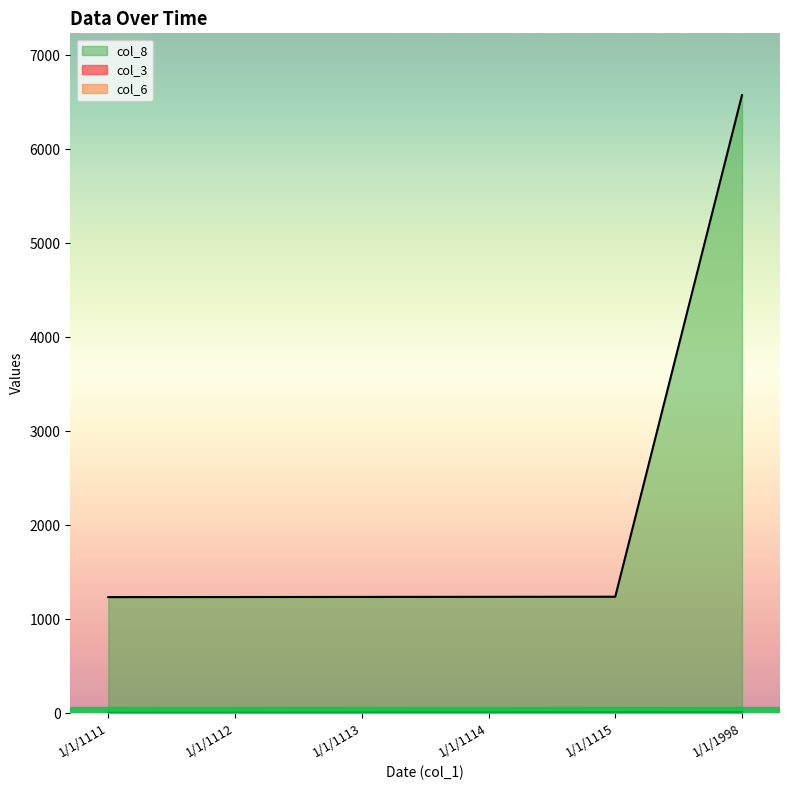

Which category has the lowest value in the col_6 series?

1/1/1111